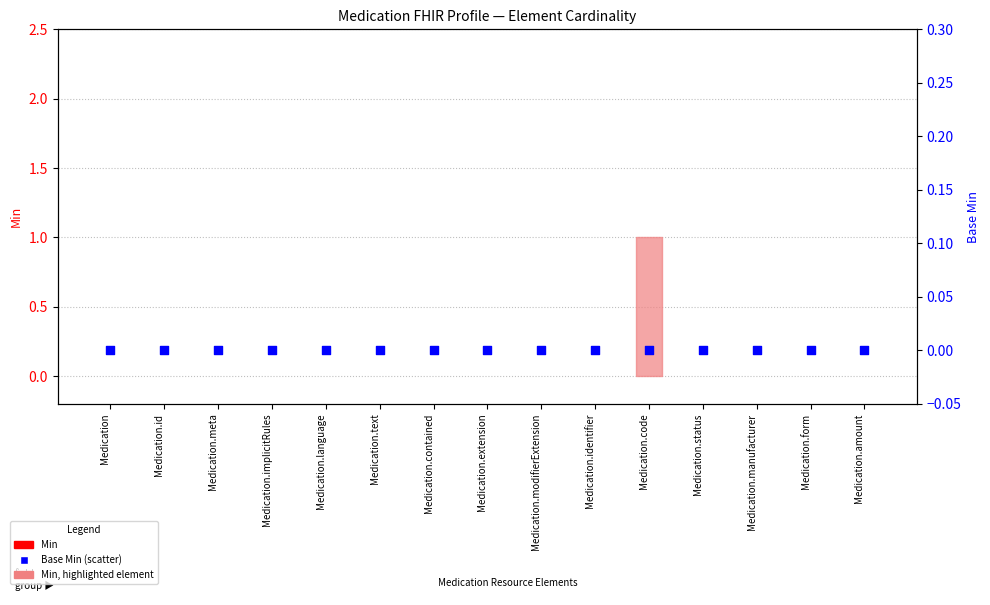

Is the value of Min at Medication.status greater than the value of Base Min at Medication.amount?

No